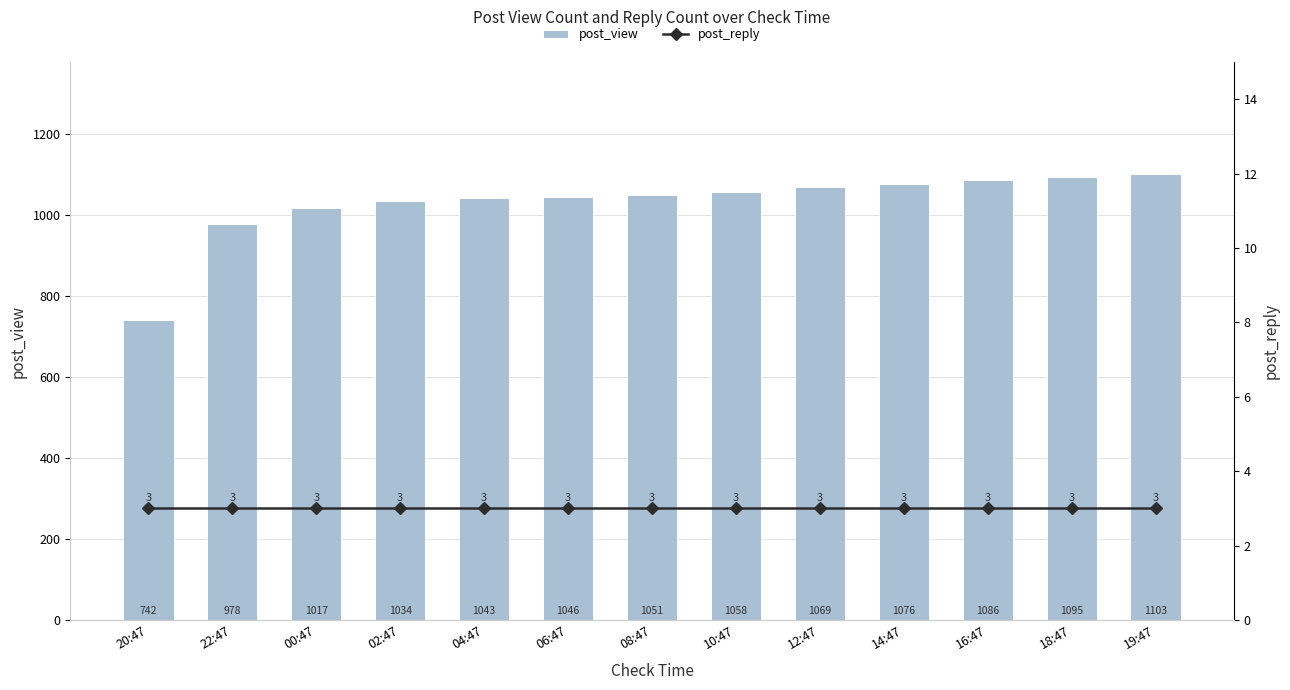

What is the label of the 13th bar from the left?

19:47